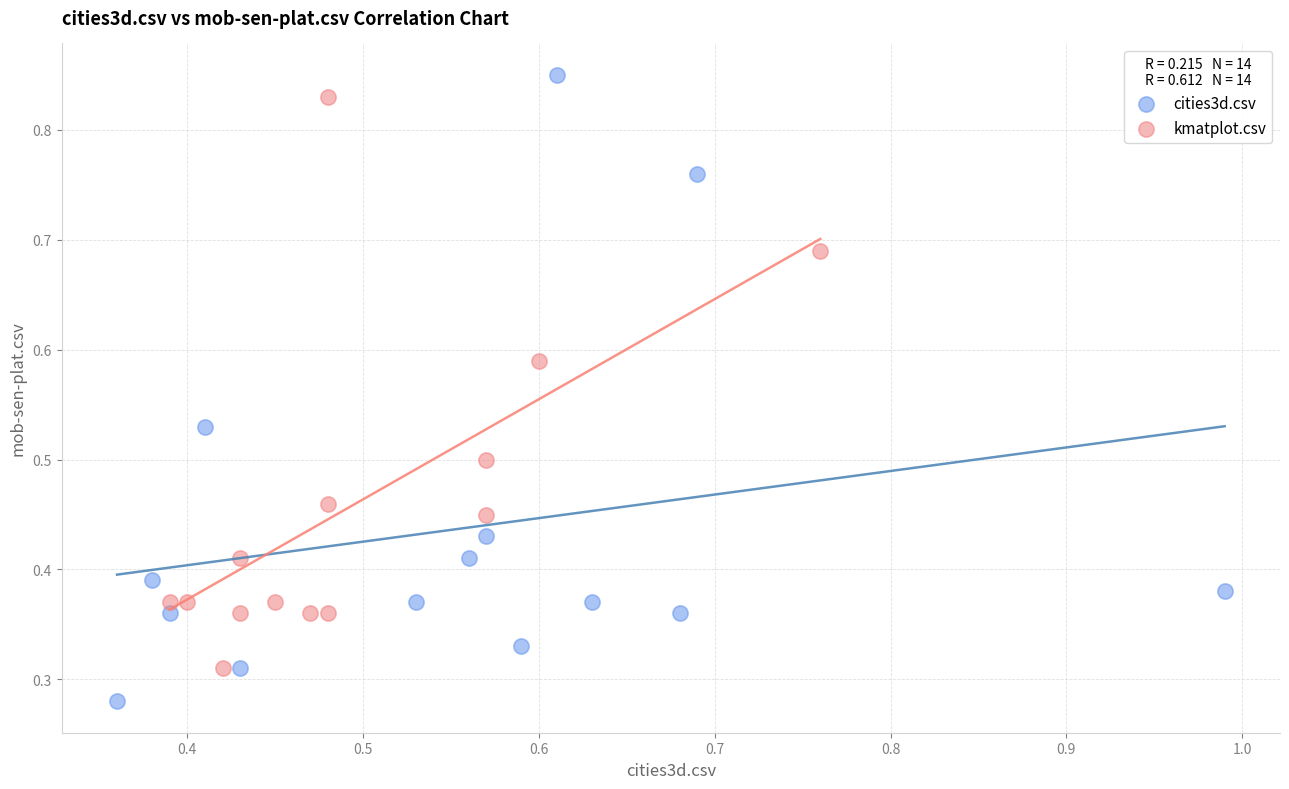

Which series has the widest spread of Y values?

cities3d.csv